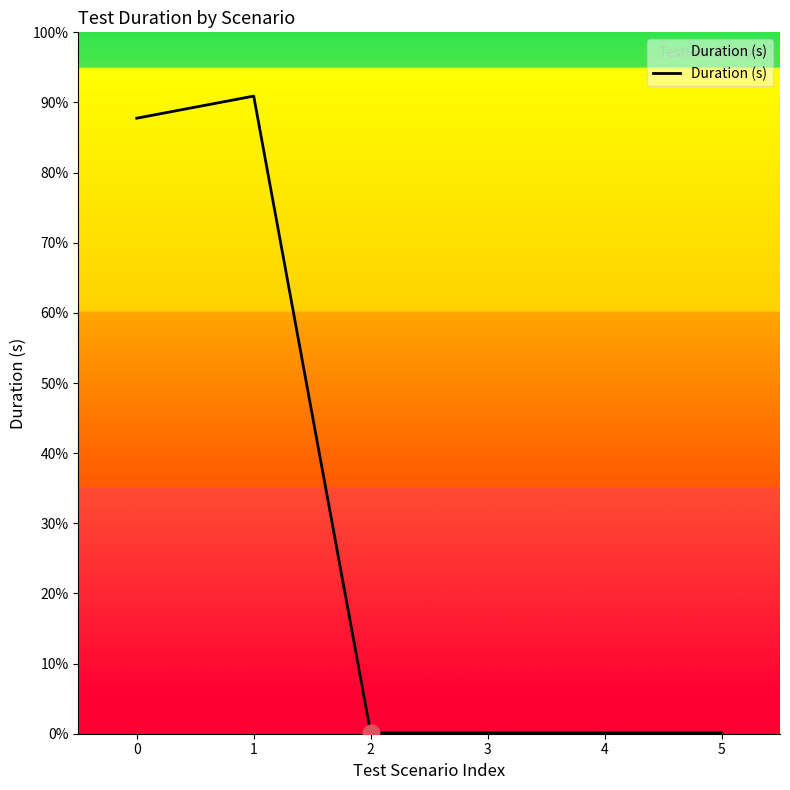

Does the chart have visible grid lines?

No